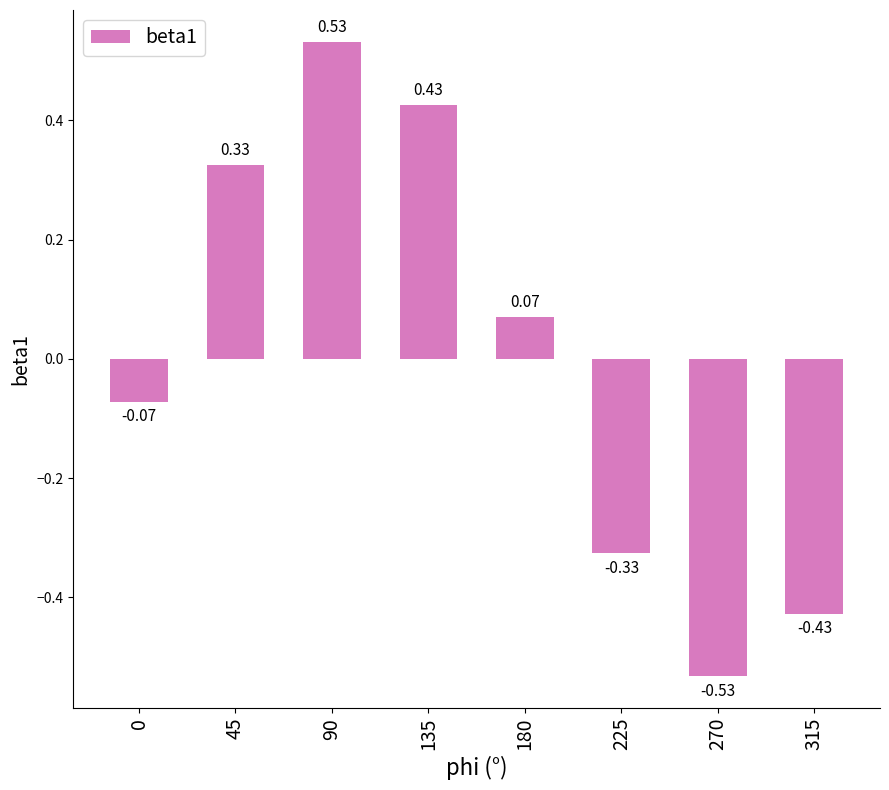

List the labels in order of value, smallest first.

270, 315, 225, 0, 180, 45, 135, 90